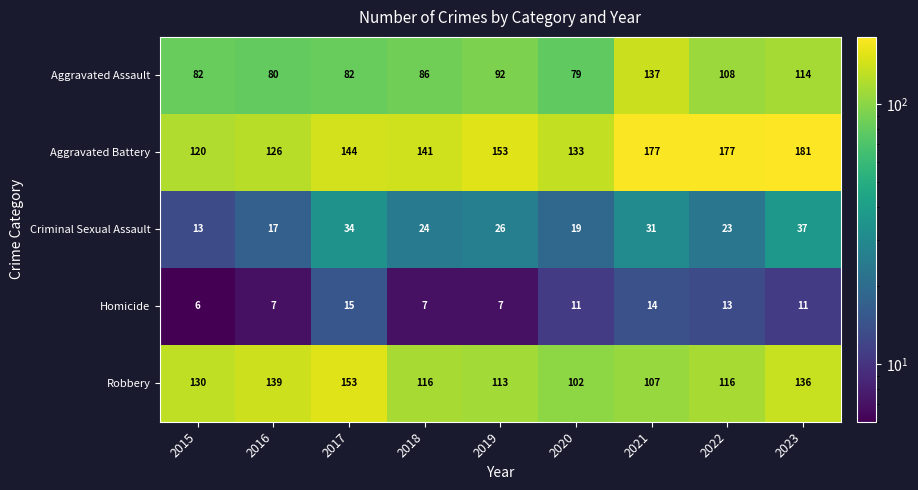

What is the sum of the Homicide values at 2023 and 2019?

18